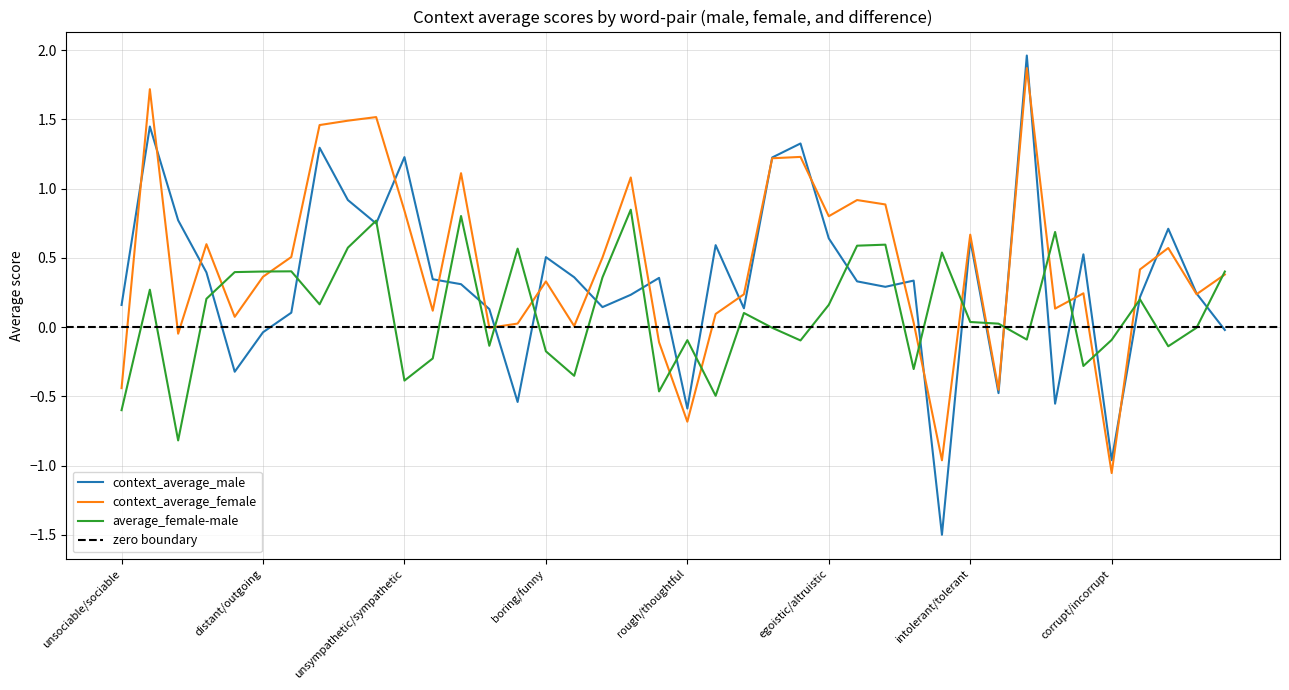

True or false: context_average_female has more than 2 points higher than both neighbors.

True